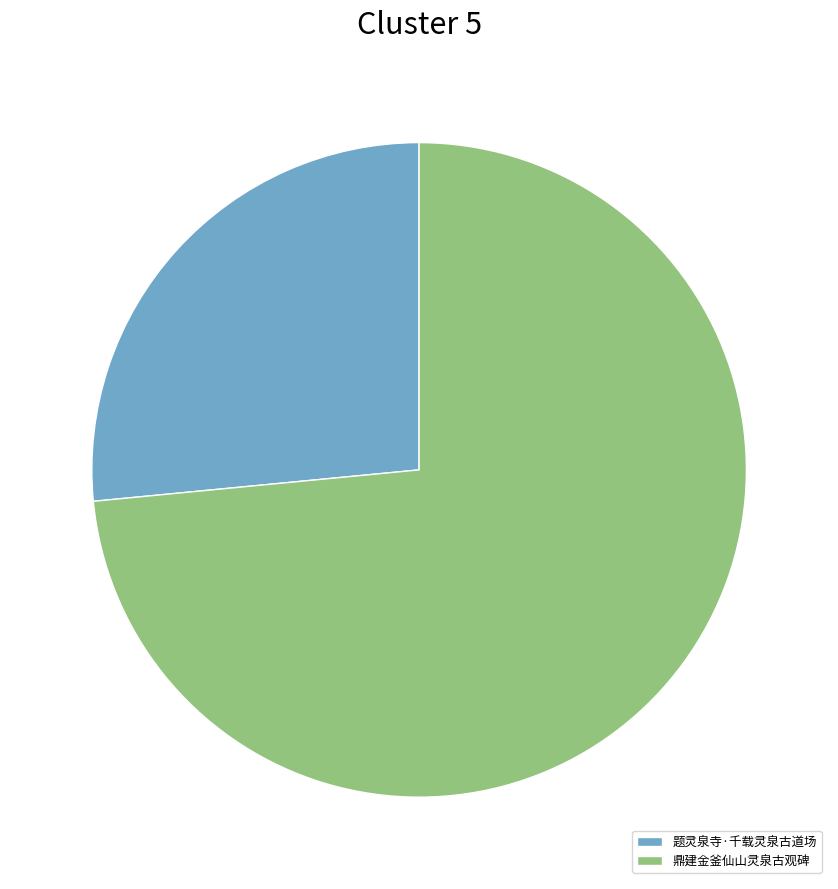

Which has a higher value, 鼎建金釜仙山灵泉古观碑 or 题灵泉寺·千载灵泉古道场?

鼎建金釜仙山灵泉古观碑